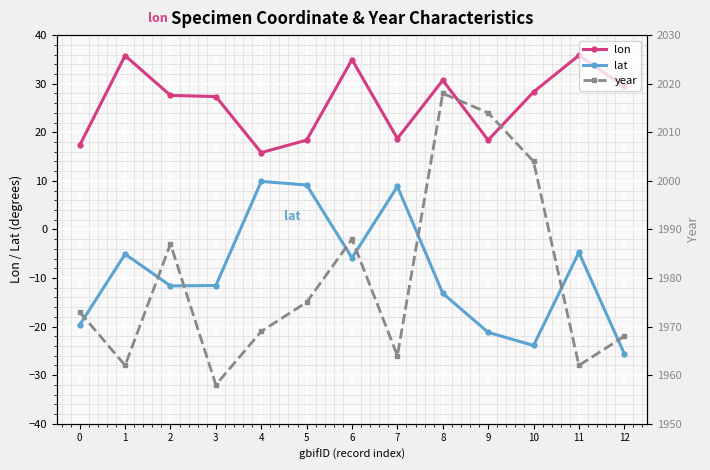

Reading left to right, list all the values displayed in this chart.

lon: 17.3	35.8	27.6	27.4	15.8	18.4	35.0	18.7	30.7	18.4	28.3	35.8	29.4
lat: -19.6	-5.1	-11.6	-11.6	9.9	9.2	-5.8	8.8	-13.2	-21.2	-23.9	-4.7	-25.6
year: 1973.0	1962.0	1987.0	1958.0	1969.0	1975.0	1988.0	1964.0	2018.0	2014.0	2004.0	1962.0	1968.0